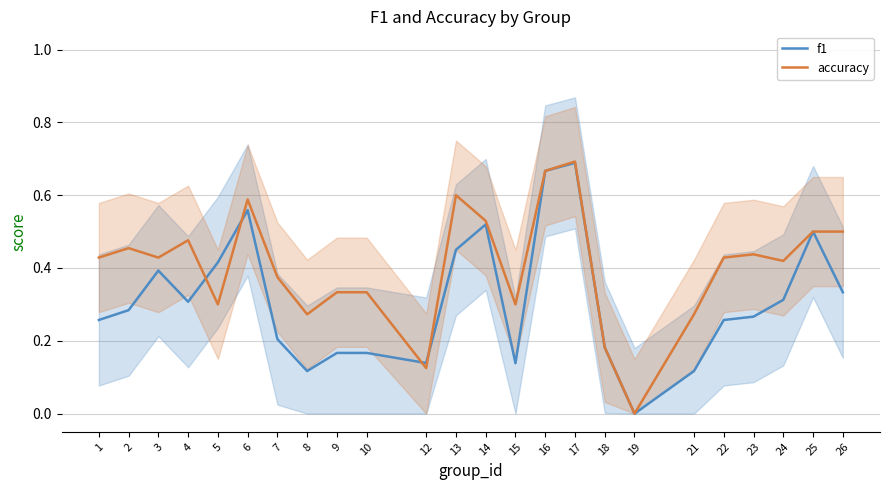

How many interior local peaks does the accuracy series have?

6